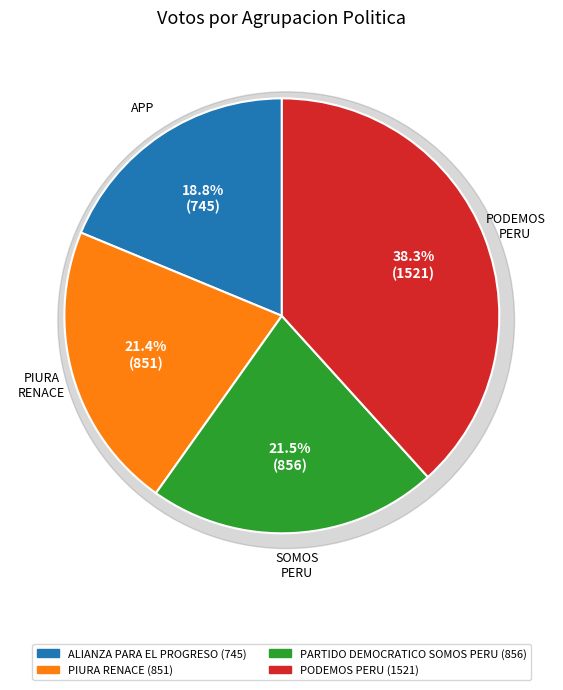

How many slices are in this pie chart?

4